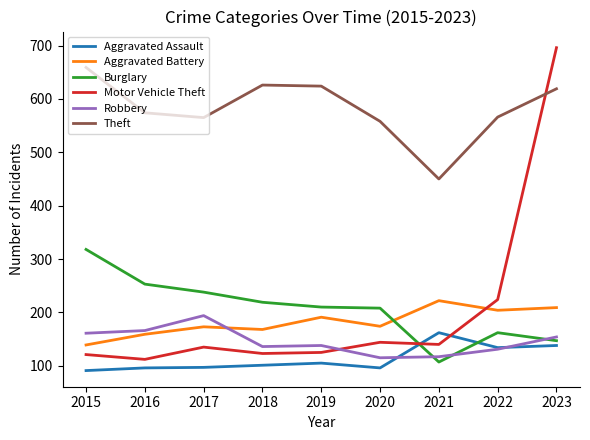

What is the highest value of the Aggravated Assault series?

162